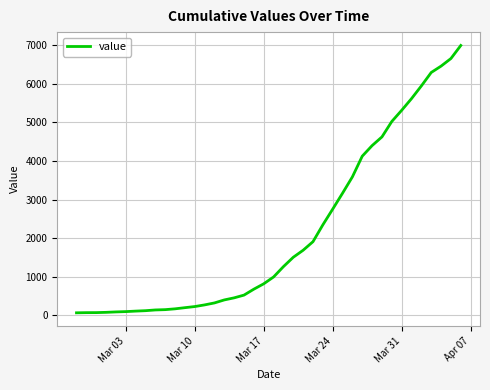

What is the difference between the maximum and minimum values?

6931